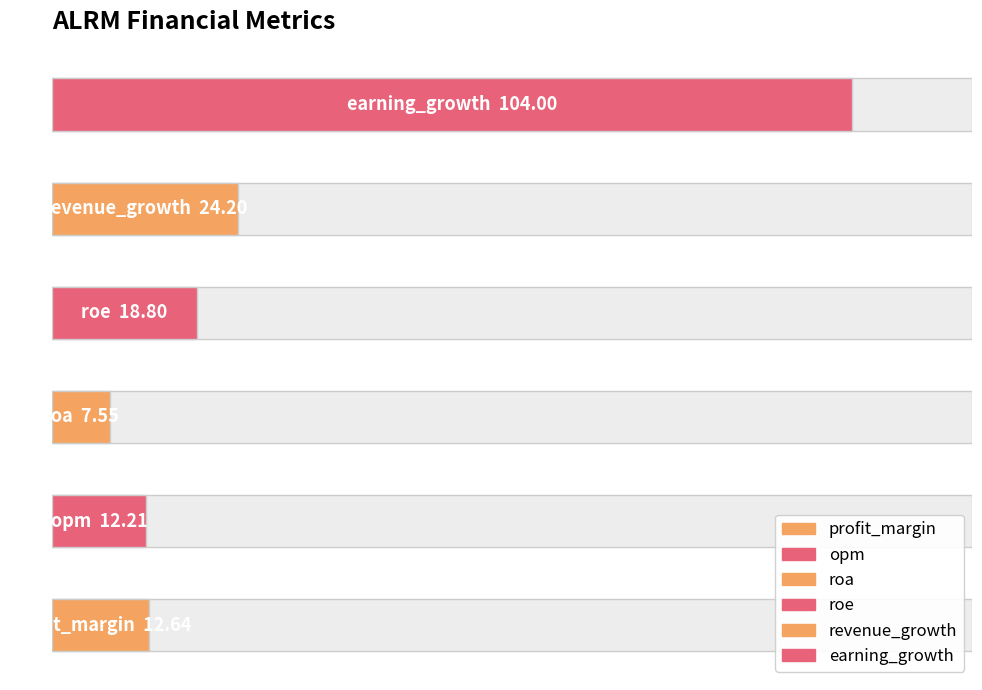

At which label does the data first exceed 18?

roe